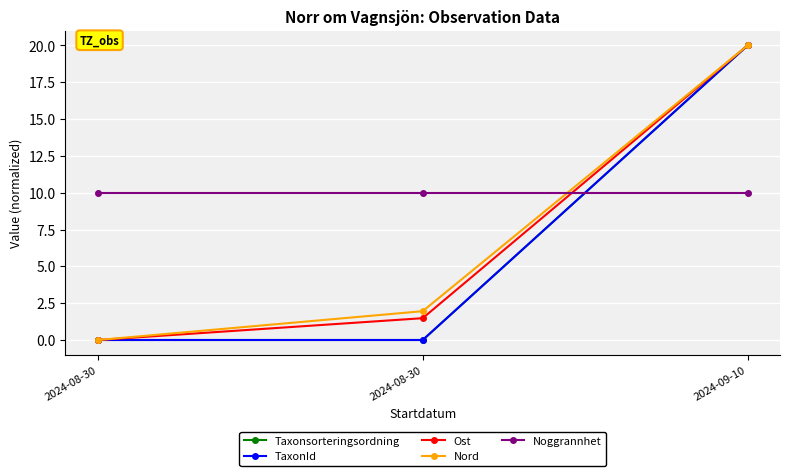

Which series has the largest range (max minus min)?

Taxonsorteringsordning